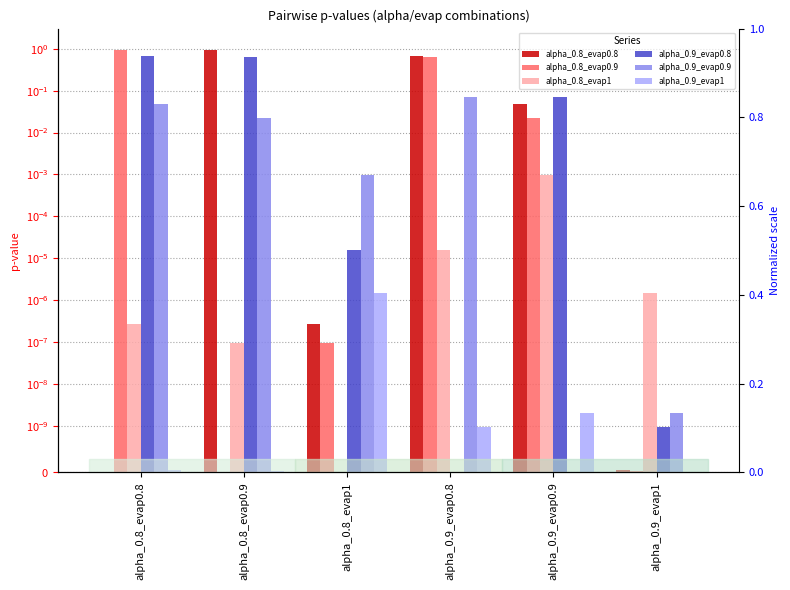

What is the label of the 3rd bar from the right?

alpha_0.9_evap0.8